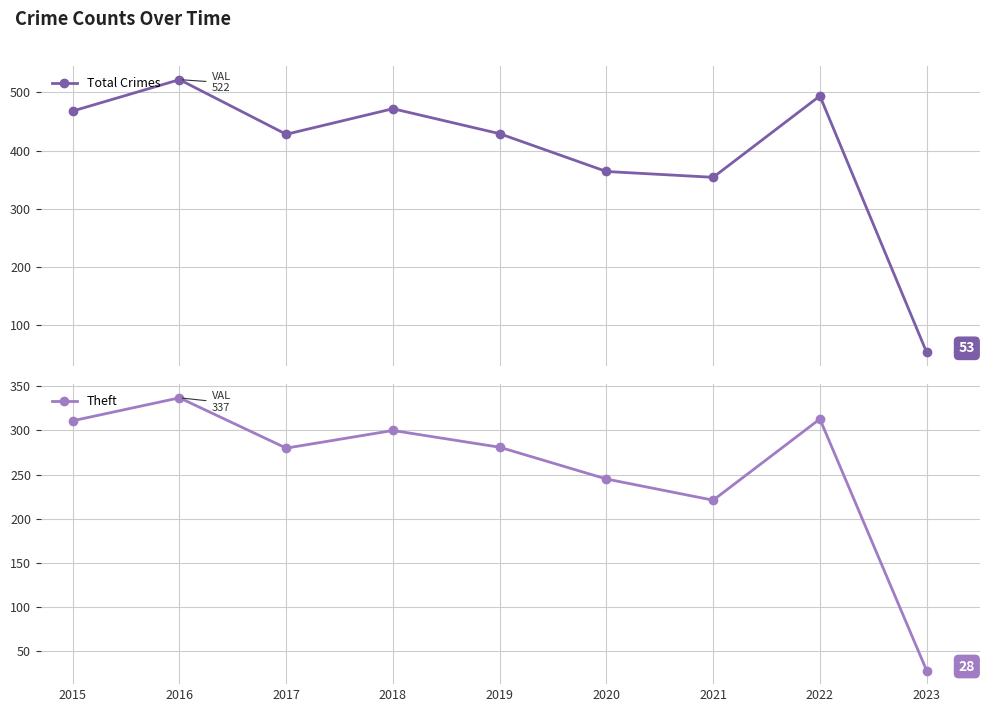

Count the number of data series in this chart.

2